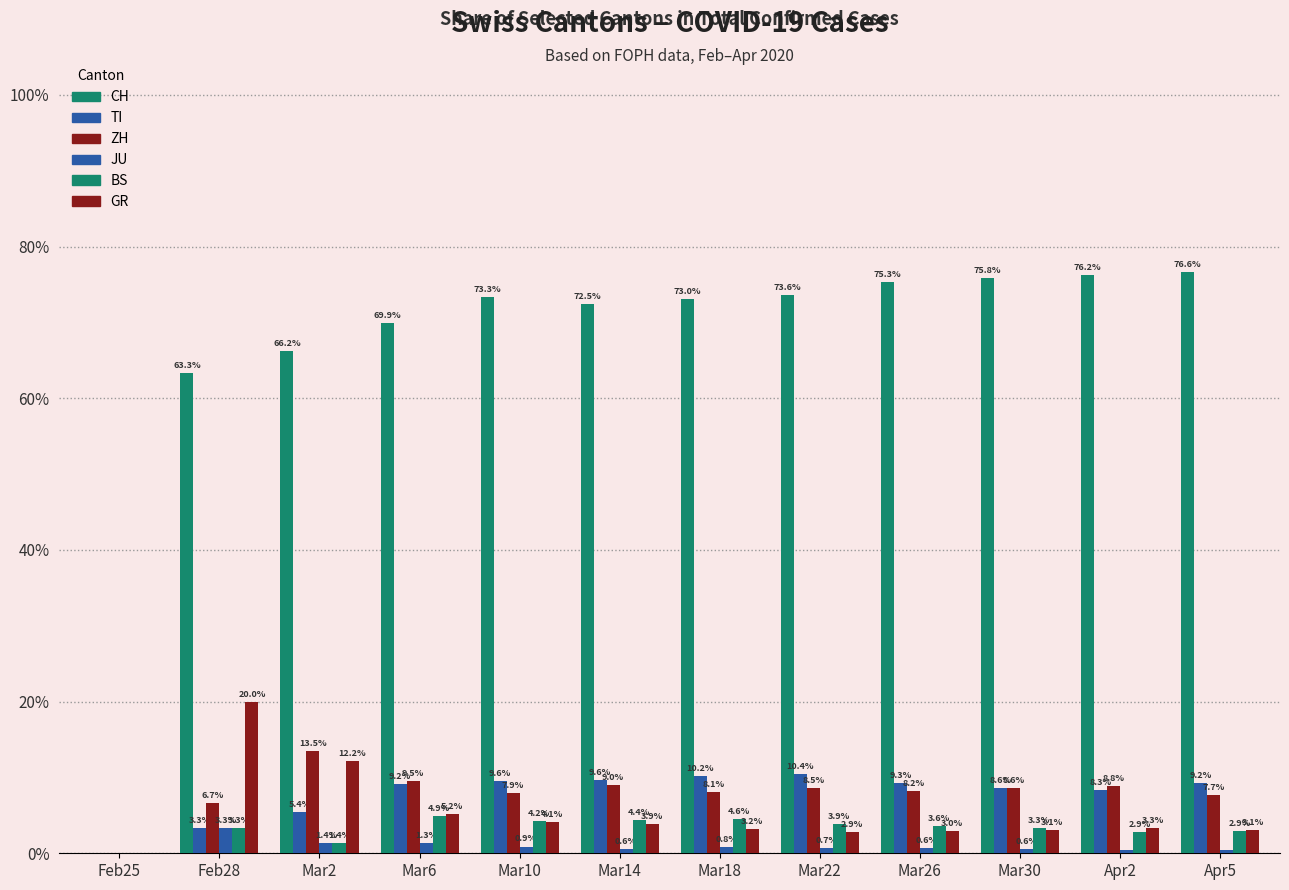

What is the difference between the second highest and second lowest values in the TI series?

6.9